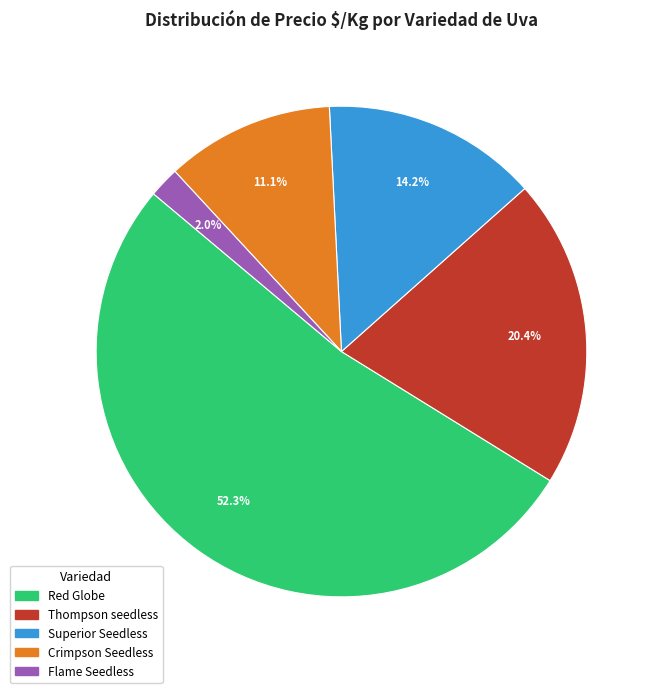

How many segments does this pie chart have?

5